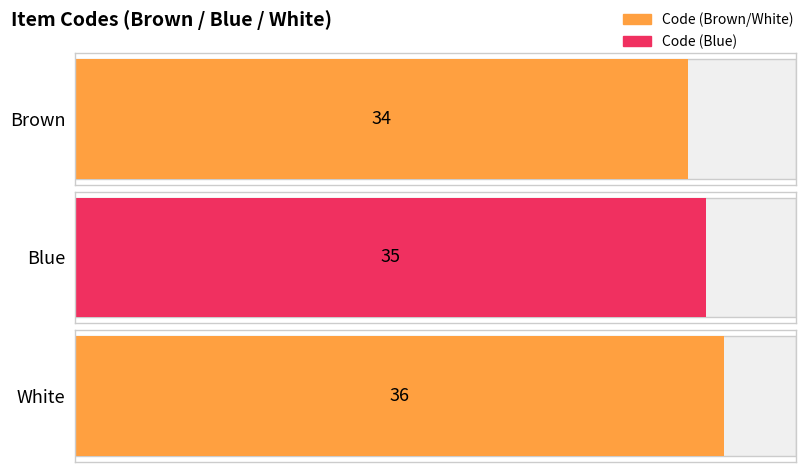

What position from the left is White?

3